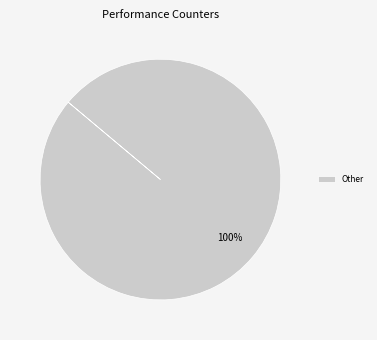

Count the number of slices in the pie.

1